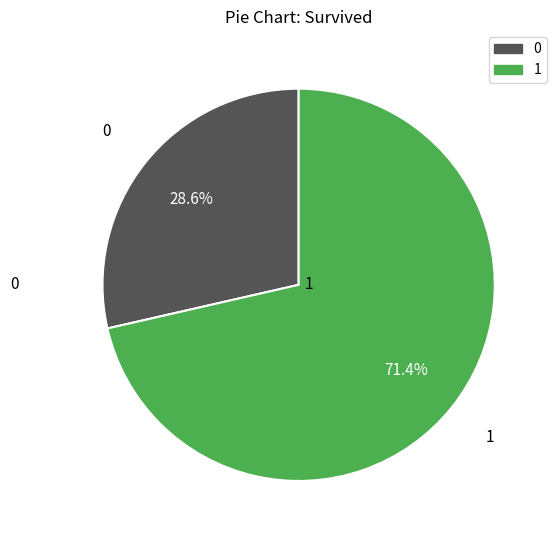

Is there a majority slice in this chart?

Yes